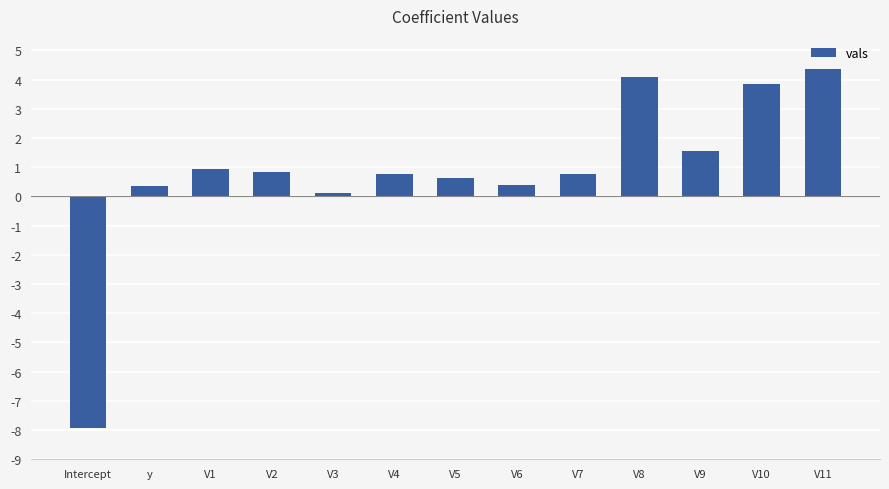

What is the change in value from y to V11?

+4.0